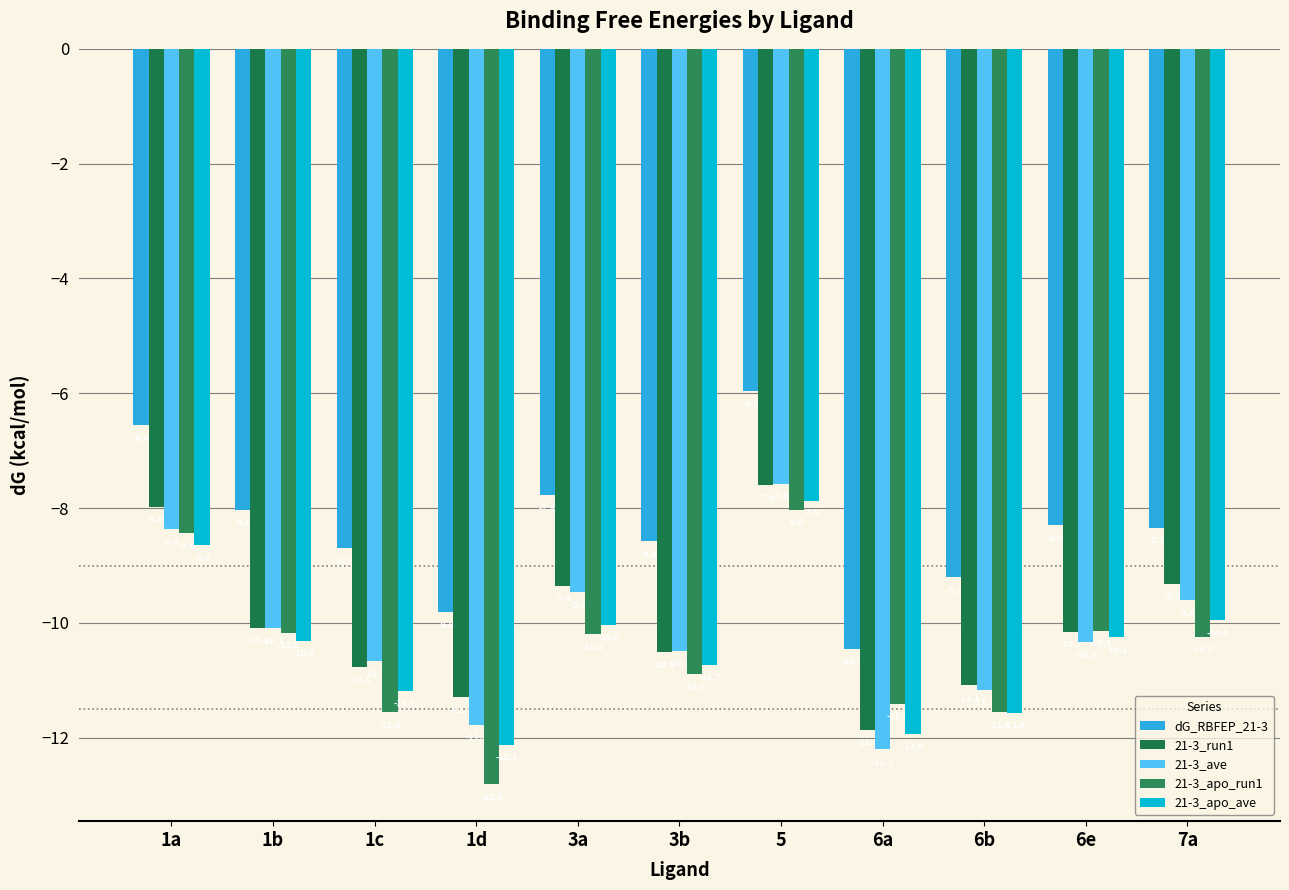

At how many categories does at least one series exceed -6?

1